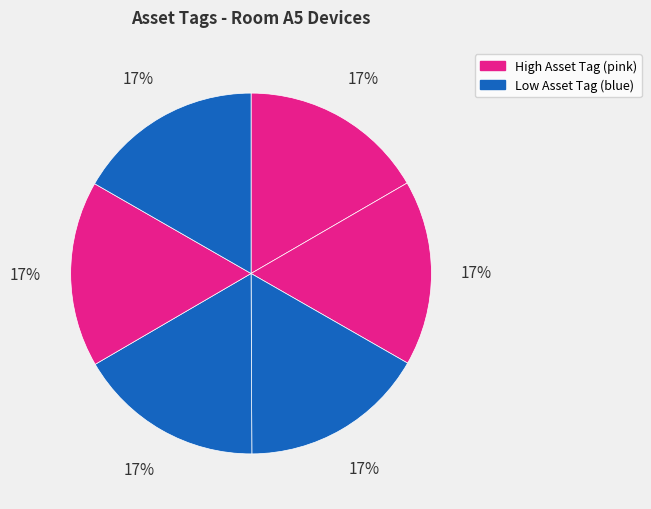

How many segments does this pie chart have?

6